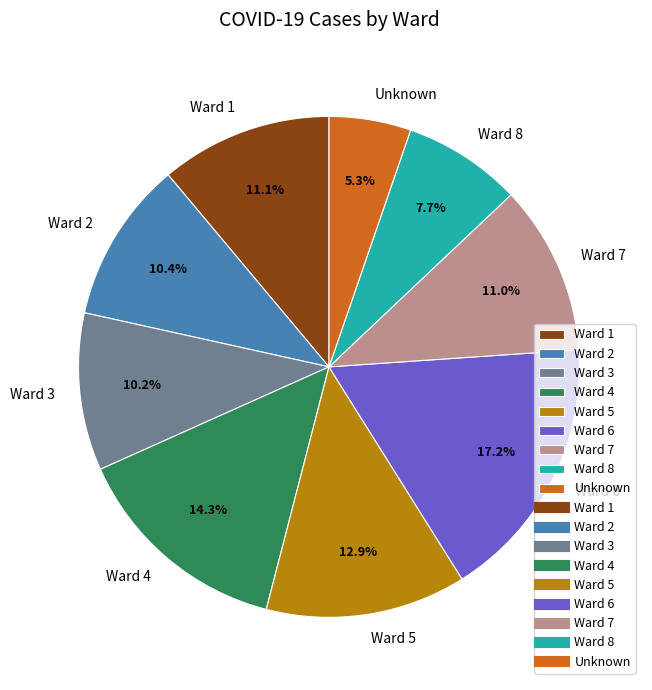

Is Ward 4 the majority of the pie?

No